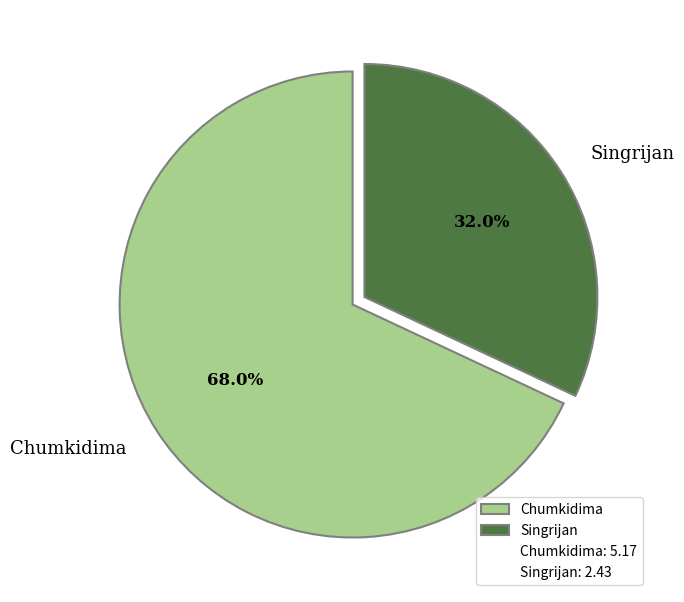

Combined, what portion of the pie is Chumkidima and Singrijan?

100.0%